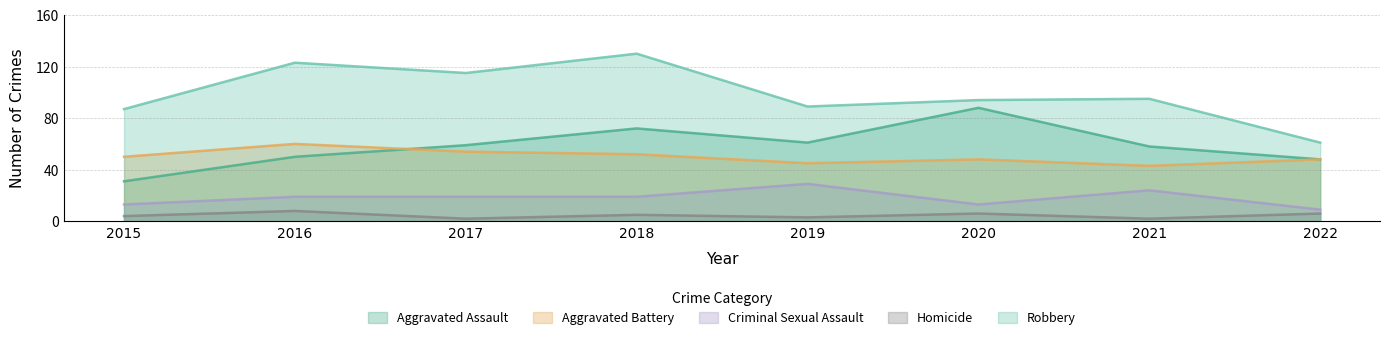

What is the difference between the Robbery values at 2019 and 2022?

28